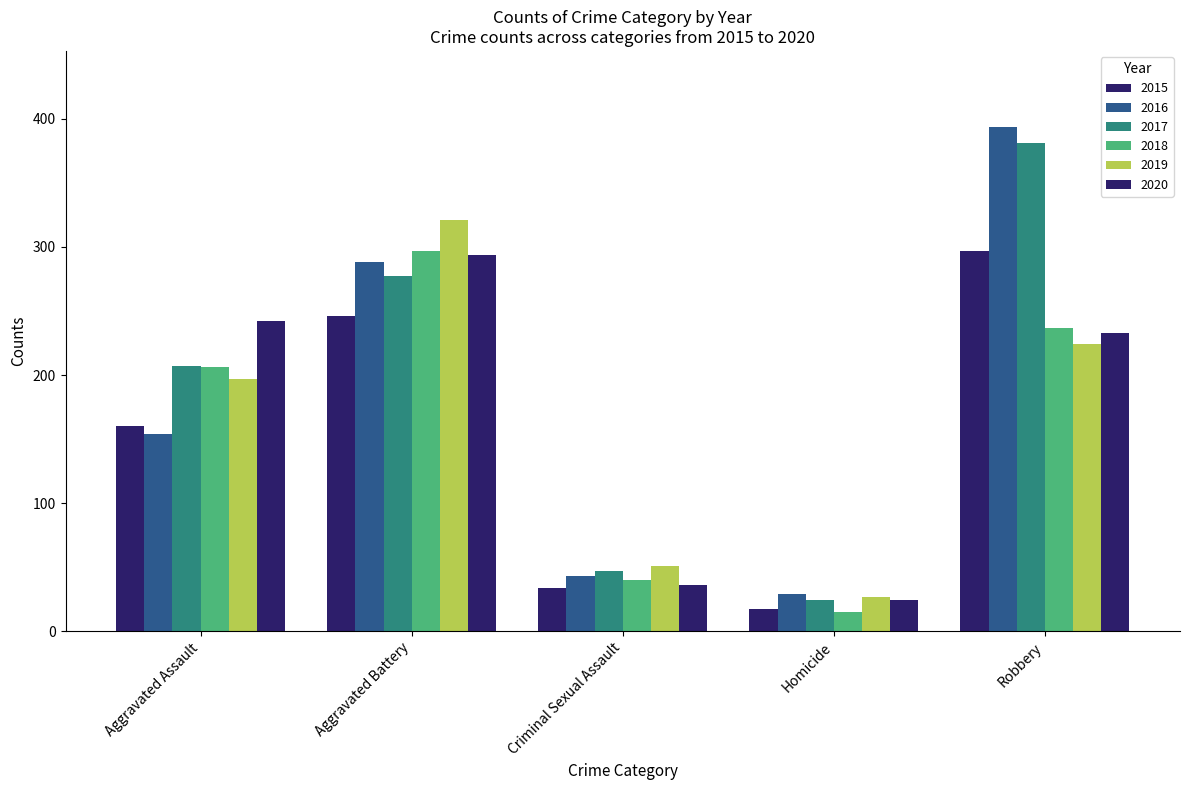

Which series has the widest spread of values?

2016